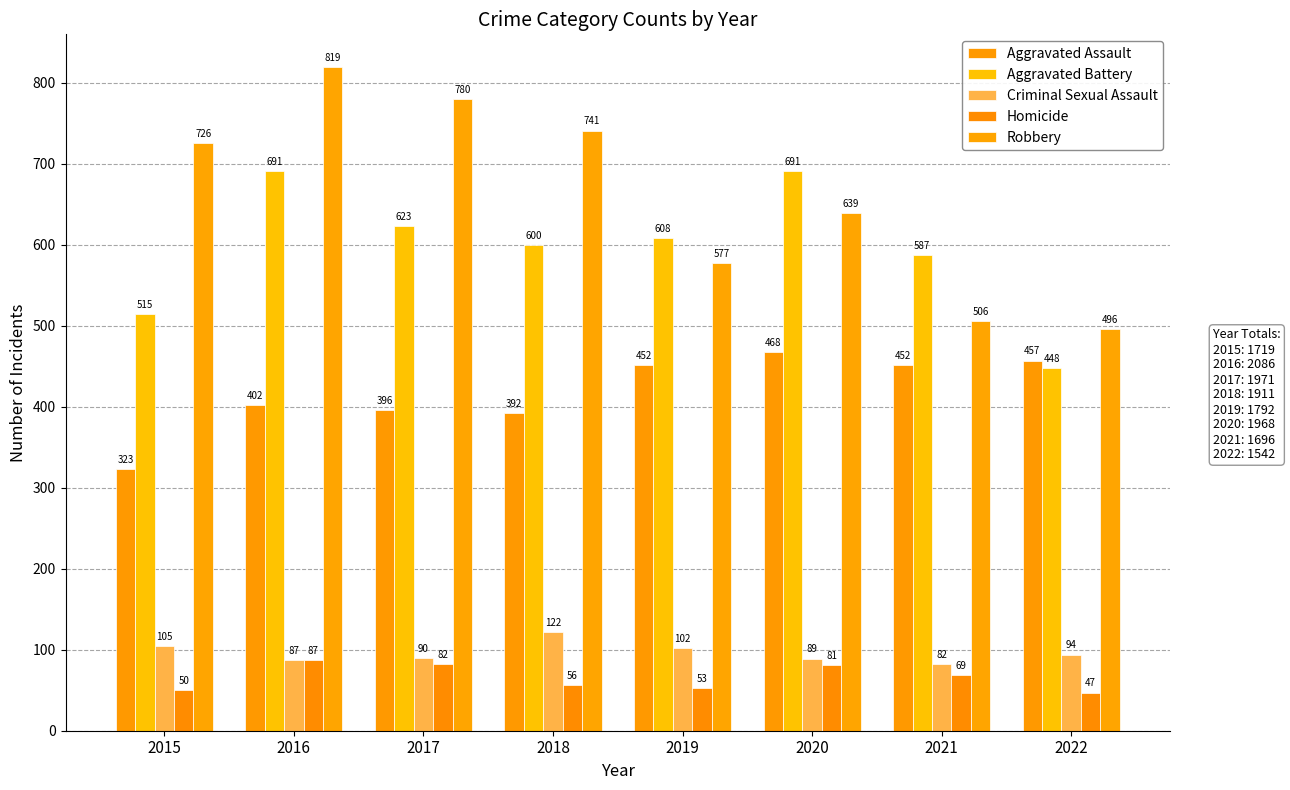

At how many categories does at least one series exceed 762?

2